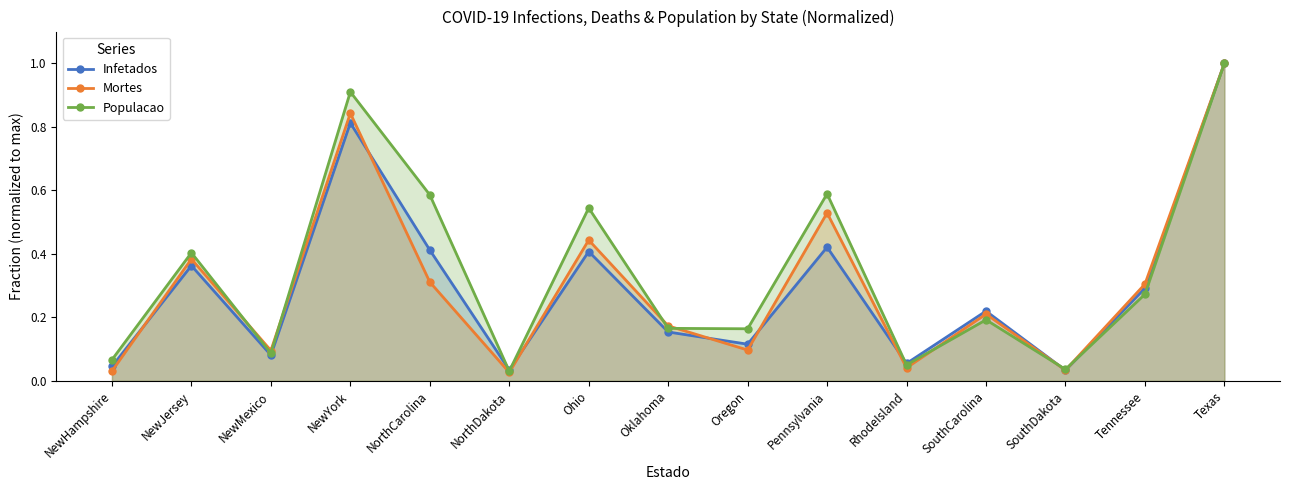

In Infetados, how many points are lower than both neighbors (excluding endpoints)?

5